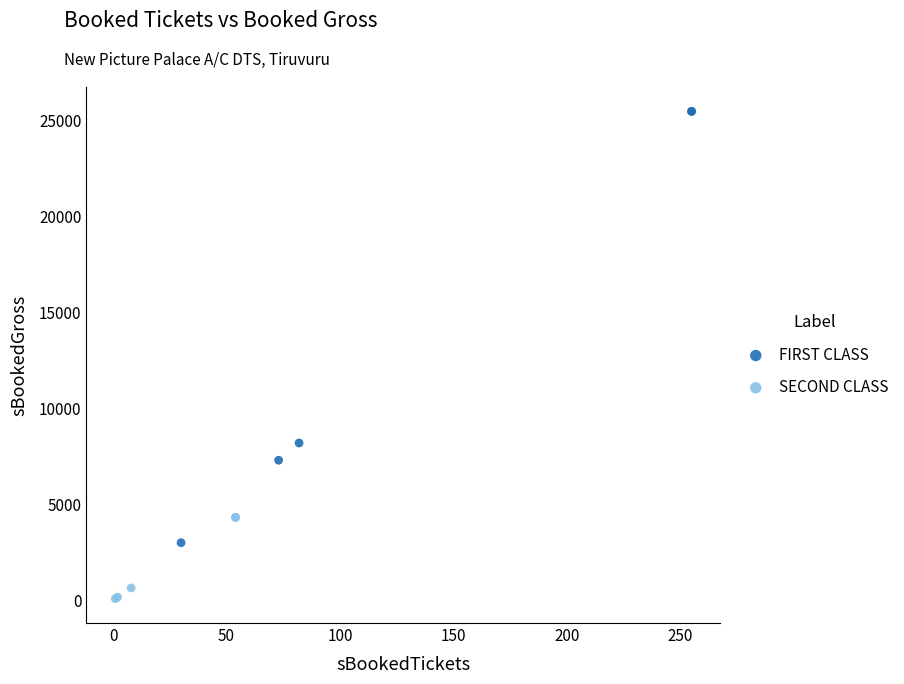

Which series reaches the minimum Y coordinate?

SECOND CLASS